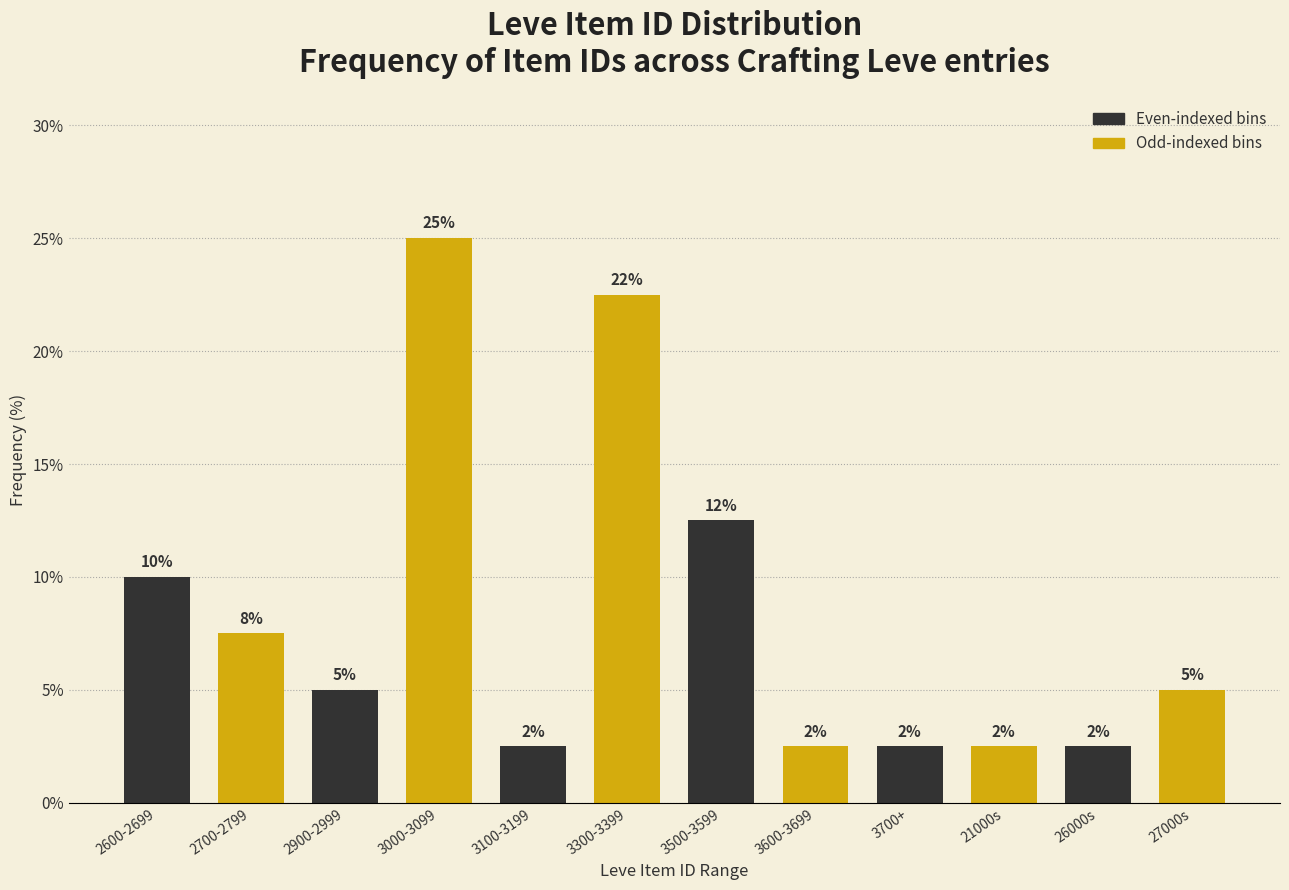

How many bars are there in total?

12